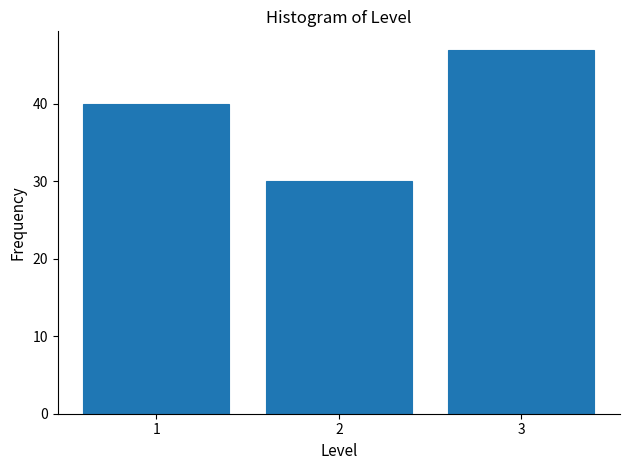

Reading right to left, list all the values displayed in this chart.

47	30	40